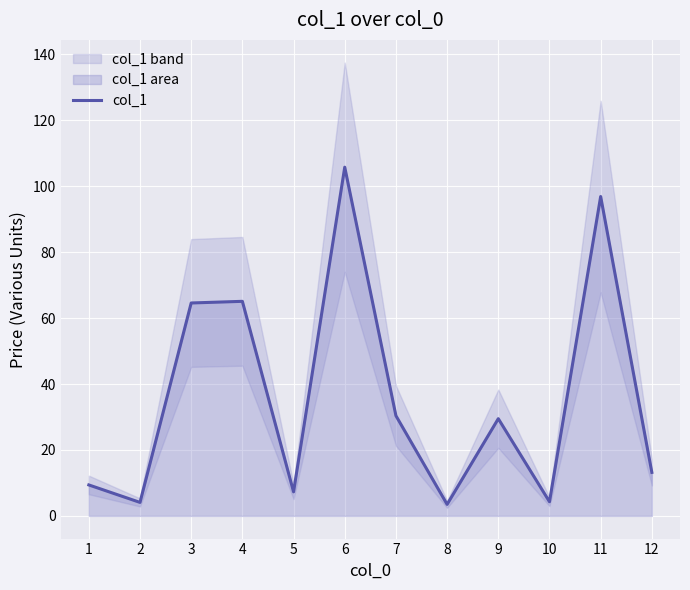

What is the smallest value displayed?

3.5